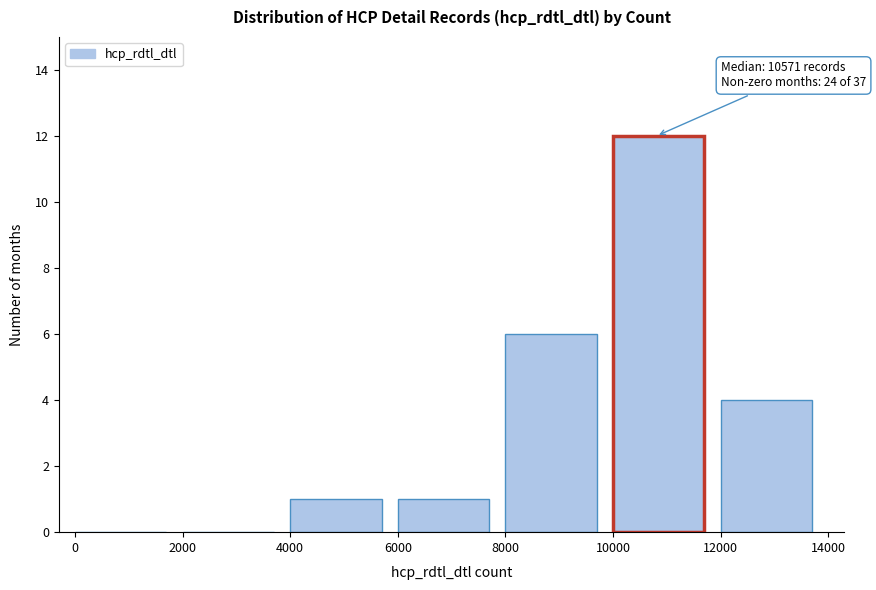

Which range on the x-axis has the tallest bar?

10000 to 12000